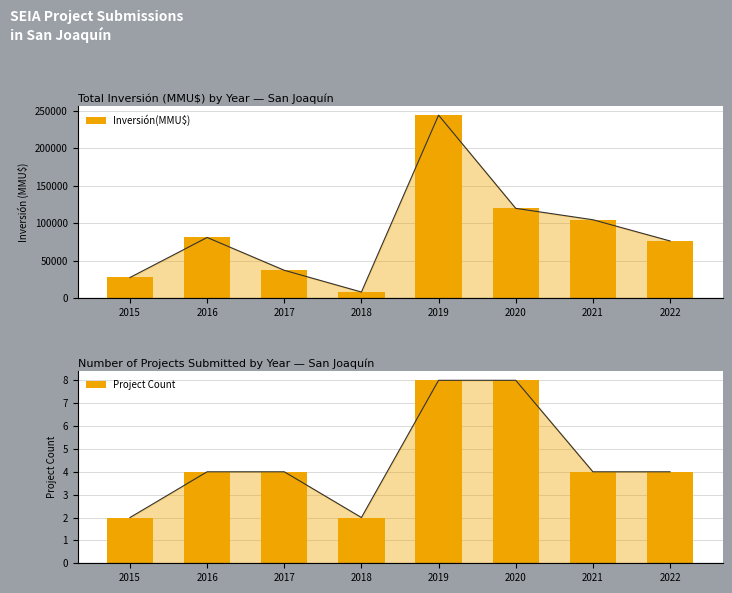

Reading left to right, what are all the values shown in this chart?

Inversión(MMU$): 27500	80834	37100	8150	243837	119637	104456	76191
Project Count: 2	4	4	2	8	8	4	4